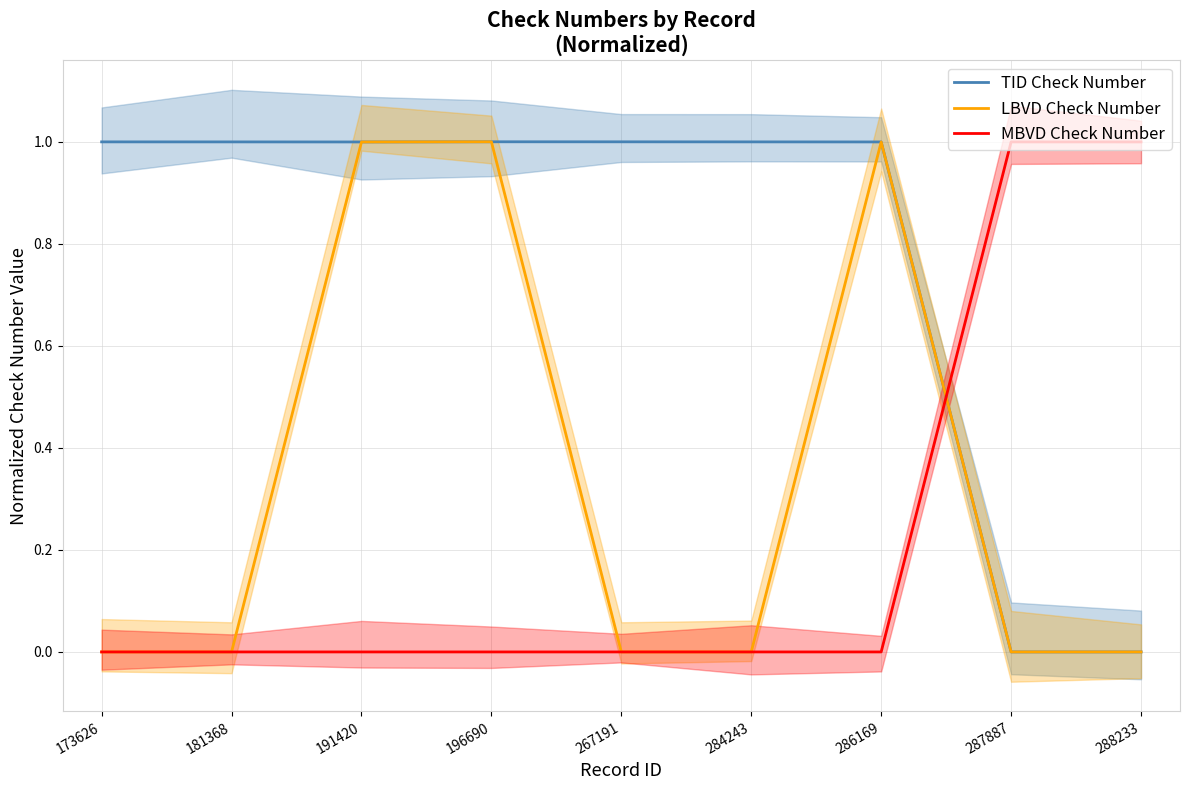

List the series in order of their overall mean, highest first.

TID Check Number, LBVD Check Number, MBVD Check Number